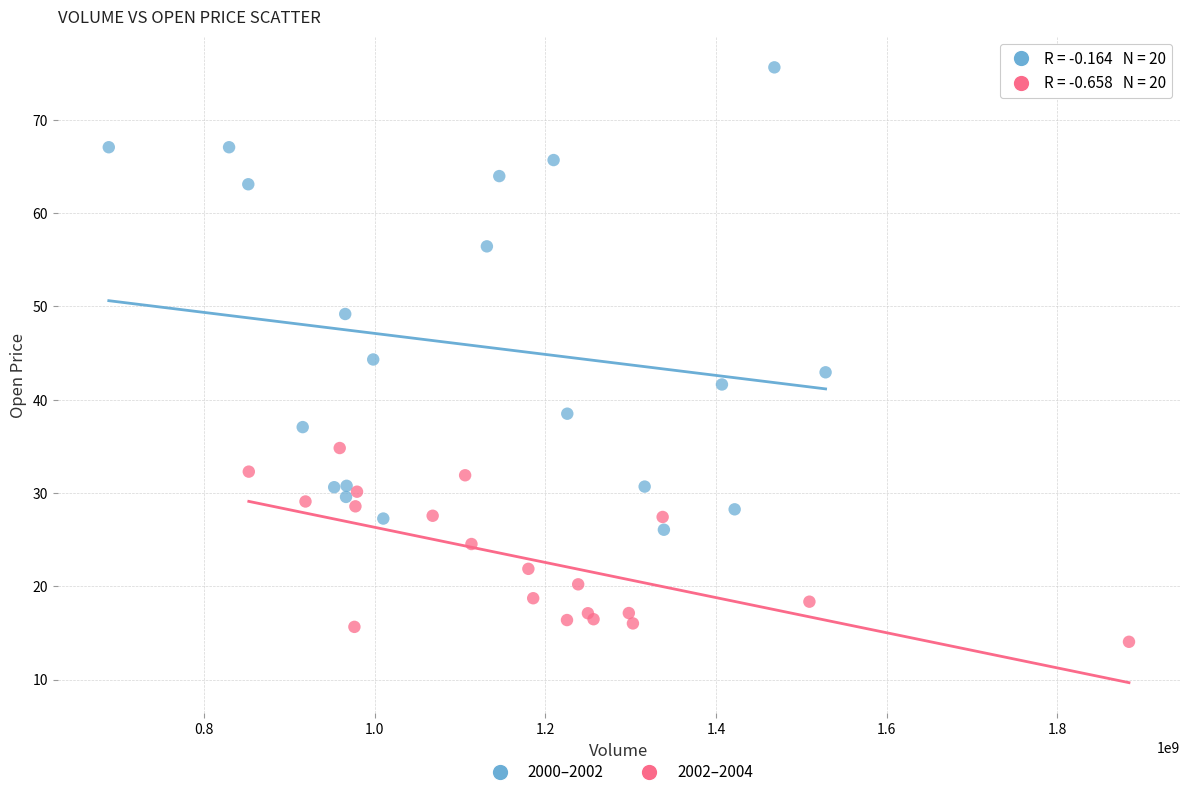

Which series reaches the maximum Y coordinate?

2000–2002